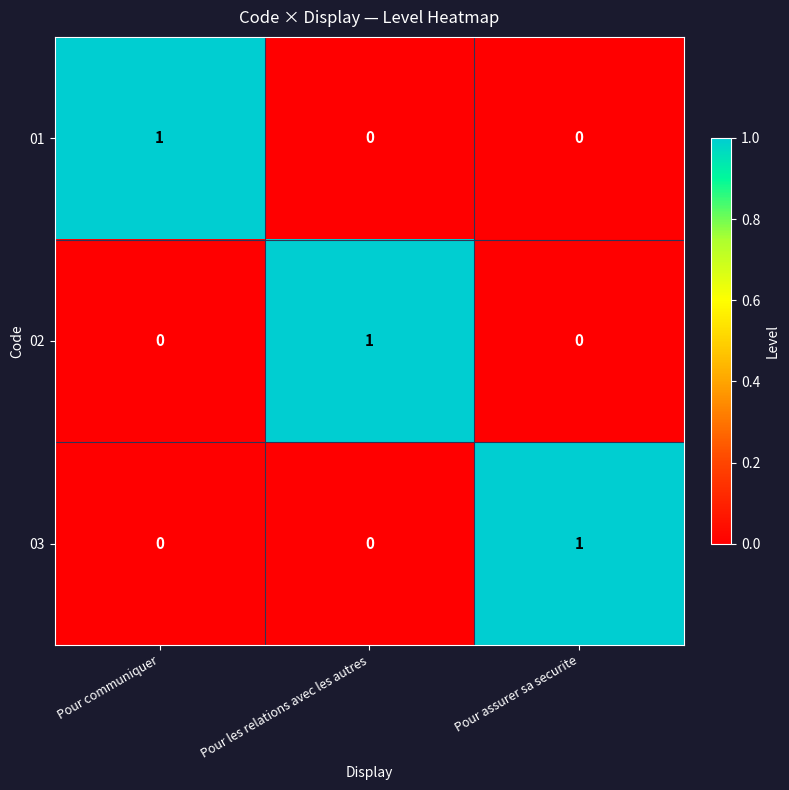

Is the value of 03 at Pour communiquer greater than the value of 02 at Pour les relations avec les autres?

No